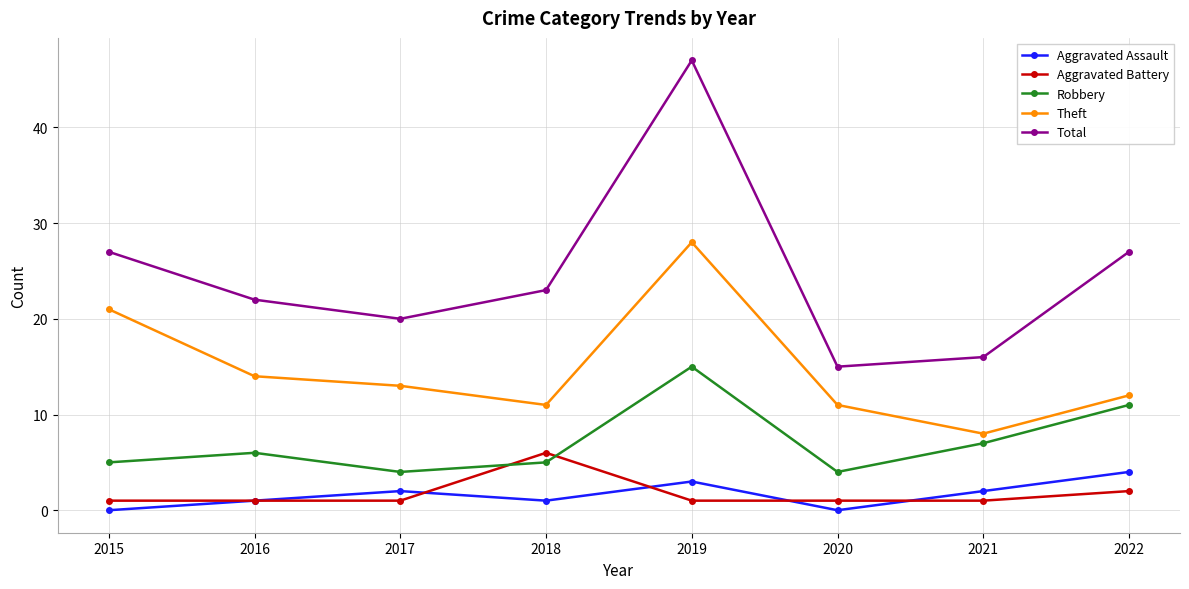

True or false: Robbery and Aggravated Assault cross at least once.

False